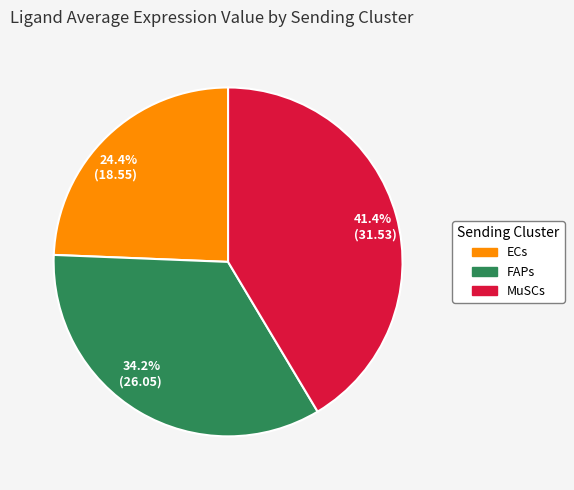

What is the total percentage of 34.2% (26.05) and 24.4% (18.55)?

58.6%